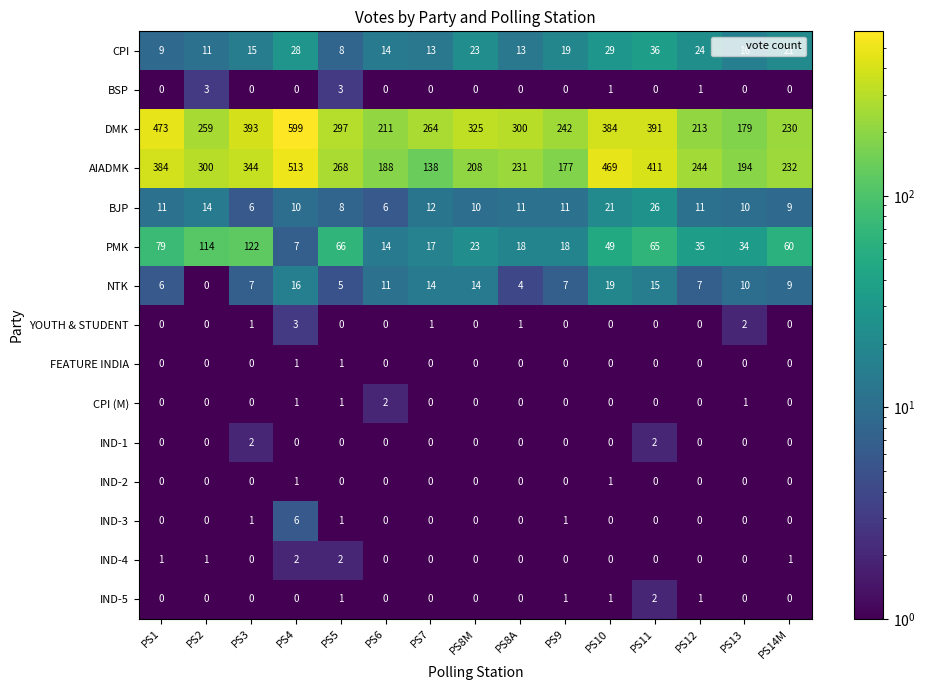

How many categories are shown in the chart?

15